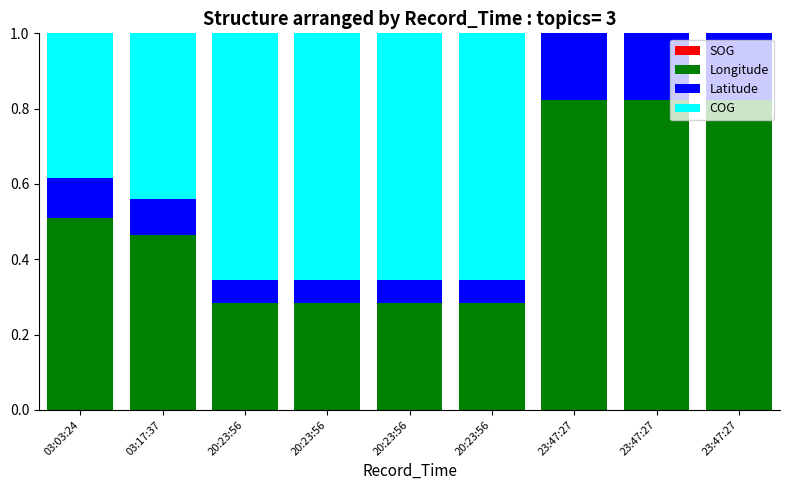

At 20:23:56, list the series in order from smallest to largest.

SOG, Latitude, Longitude, COG